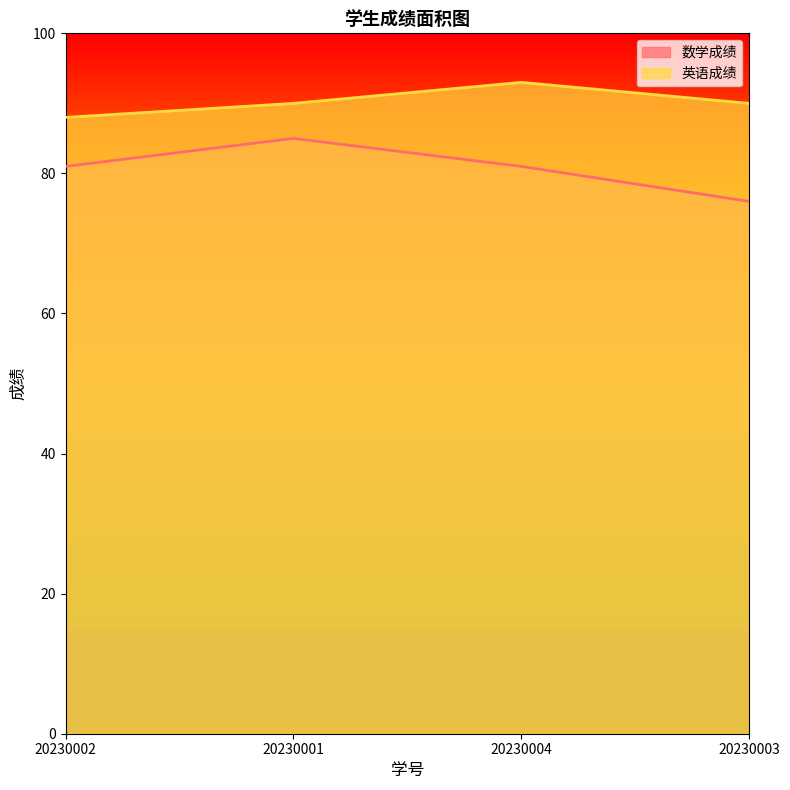

What is the maximum value for 数学成绩?

85